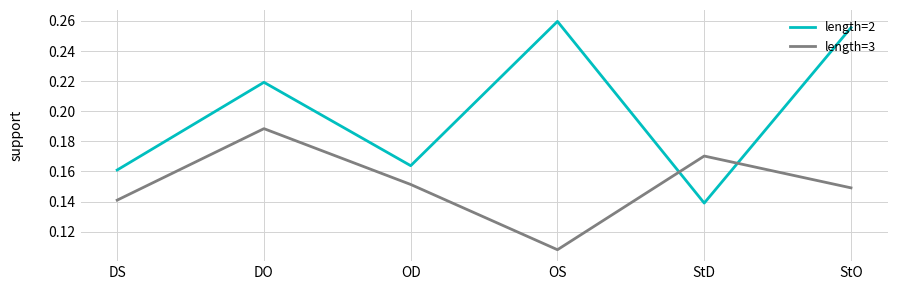

Which series has the widest spread of values?

length=2